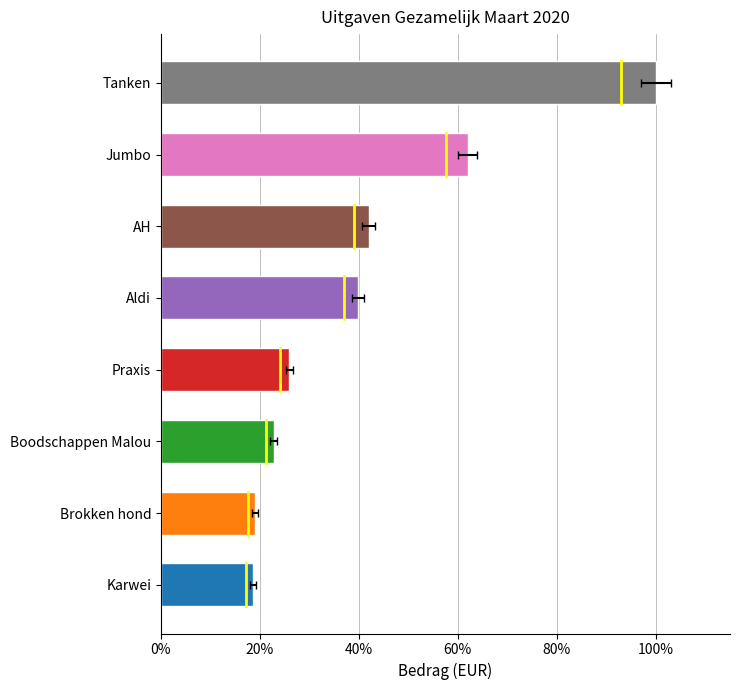

True or false: the data shows 33.4 at Karwei.

False